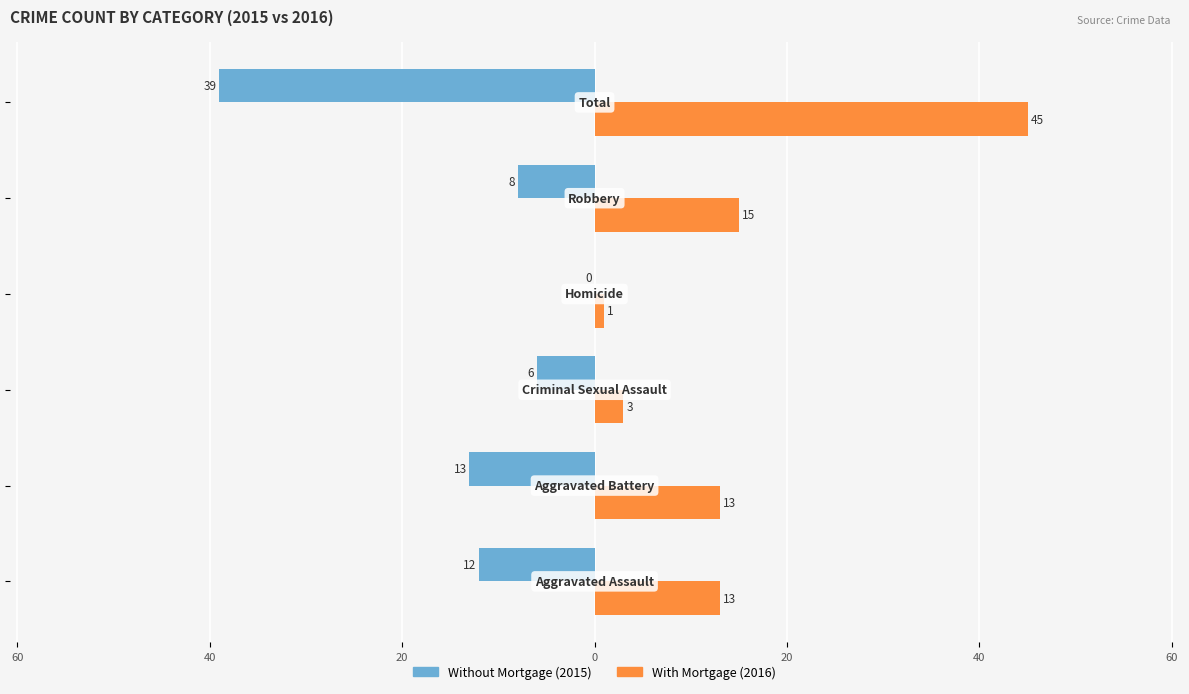

Reading left to right, extract all data points from this chart.

Without Mortgage: -12	-13	-6	0	-8	-39
With Mortgage: 13	13	3	1	15	45